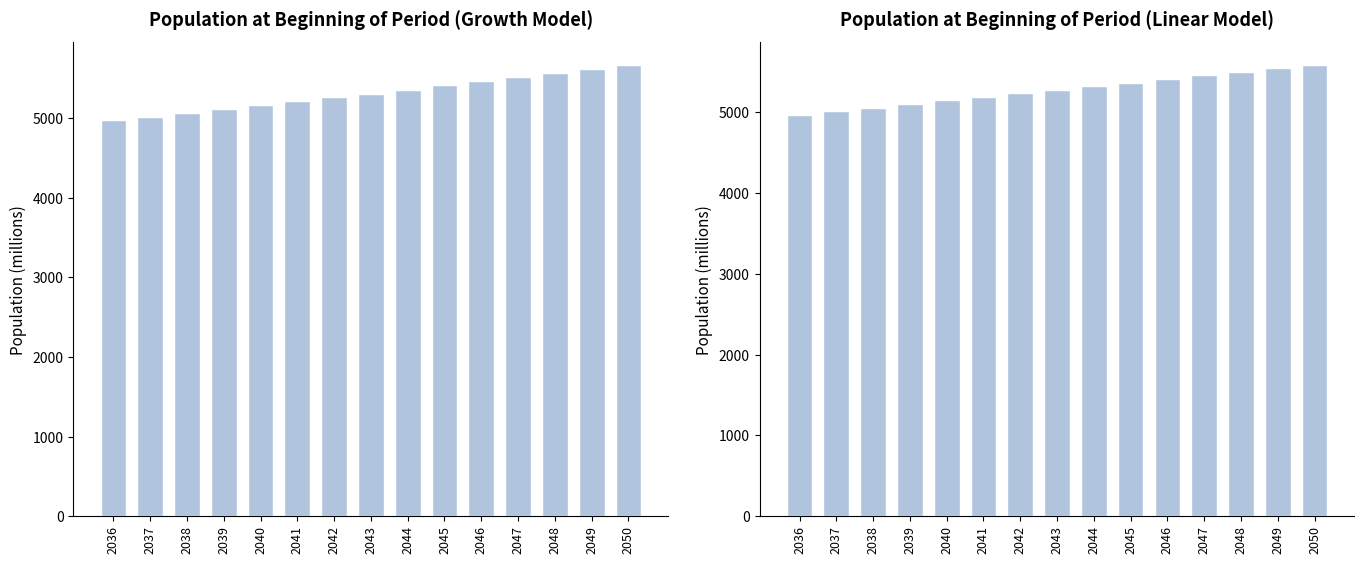

Reading right to left, transcribe all the data shown in this chart.

Population at Beginning of the Period: 5671.9	5618.8	5566.2	5514.1	5462.5	5411.4	5360.7	5310.6	5260.9	5211.6	5162.8	5114.5	5066.6	5019.2	4972.2
Linear: 5585.1	5540.9	5496.8	5452.6	5408.4	5364.2	5320.0	5275.9	5231.7	5187.5	5143.3	5099.1	5055.0	5010.8	4966.6